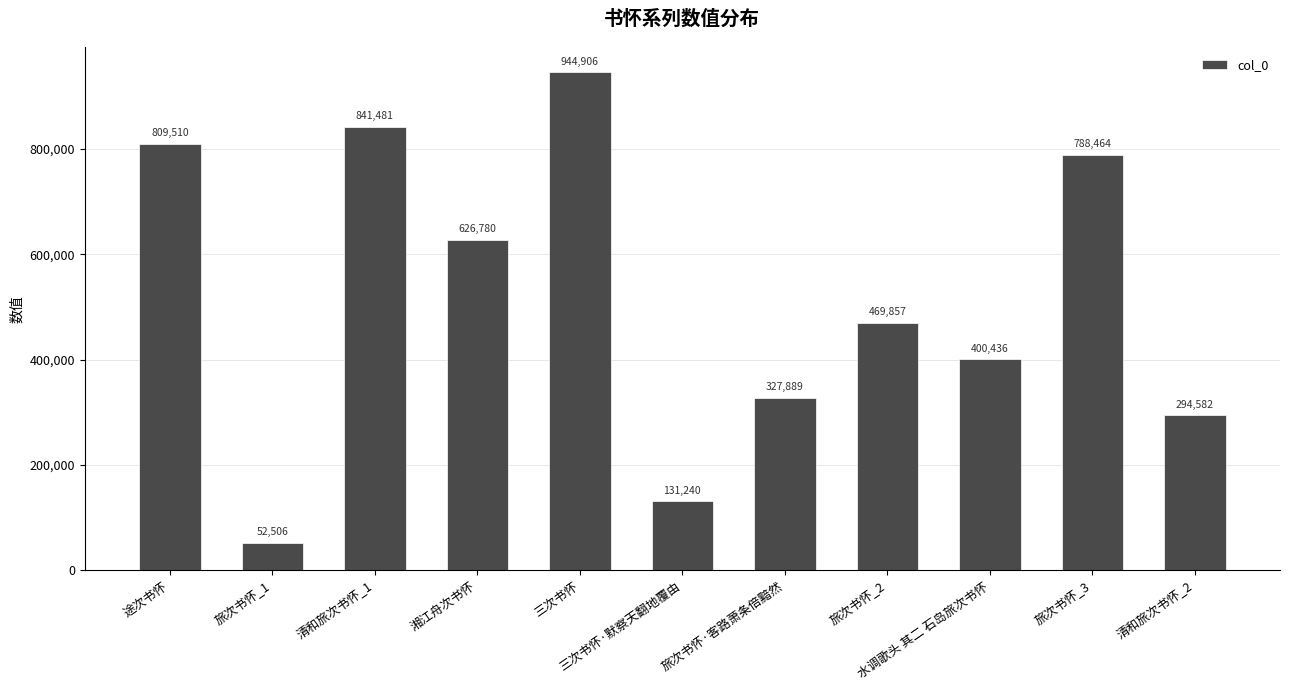

Reading left to right, transcribe all the data shown in this chart.

途次书怀=809510	旅次书怀_1=52506	清和旅次书怀_1=841481	湘江舟次书怀=626780	三次书怀=944906	三次书怀·默察天翻地覆由=131240	旅次书怀·客路萧条倍黯然=327889	旅次书怀_2=469857	水调歌头 其二 石岛旅次书怀=400436	旅次书怀_3=788464	清和旅次书怀_2=294582